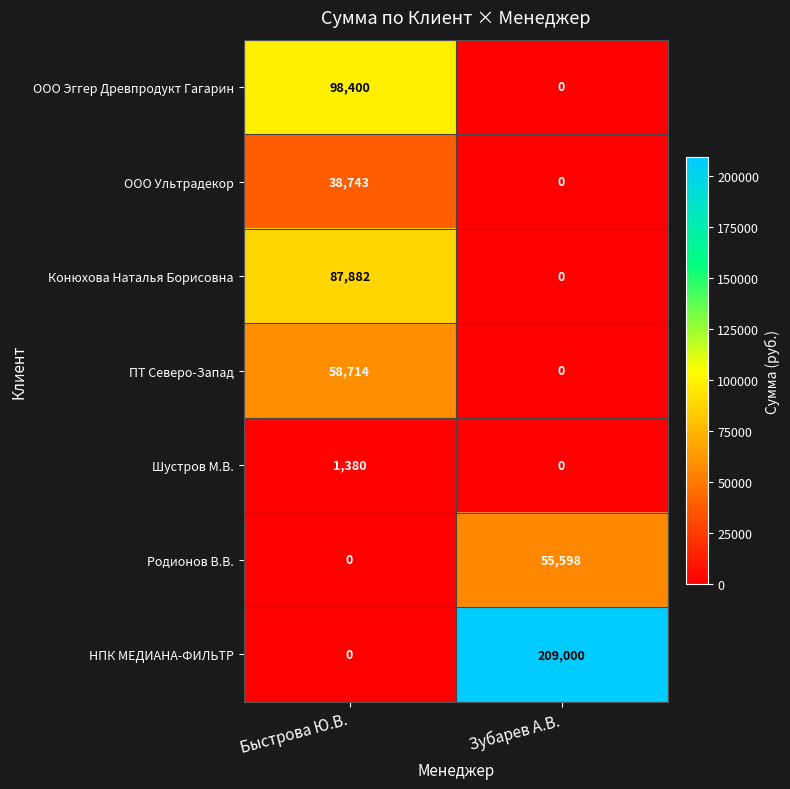

Reading right to left, list all the values displayed in this chart.

ООО Эггер Древпродукт Гагарин: Зубарев А.В.=0	Быстрова Ю.В.=98400
ООО Ультрадекор: Зубарев А.В.=0	Быстрова Ю.В.=38743
Конюхова Наталья Борисовна: Зубарев А.В.=0	Быстрова Ю.В.=87882
ПТ Северо-Запад: Зубарев А.В.=0	Быстрова Ю.В.=58714
Шустров М.В.: Зубарев А.В.=0	Быстрова Ю.В.=1380
Родионов В.В.: Зубарев А.В.=55598	Быстрова Ю.В.=0
НПК МЕДИАНА-ФИЛЬТР: Зубарев А.В.=209000	Быстрова Ю.В.=0